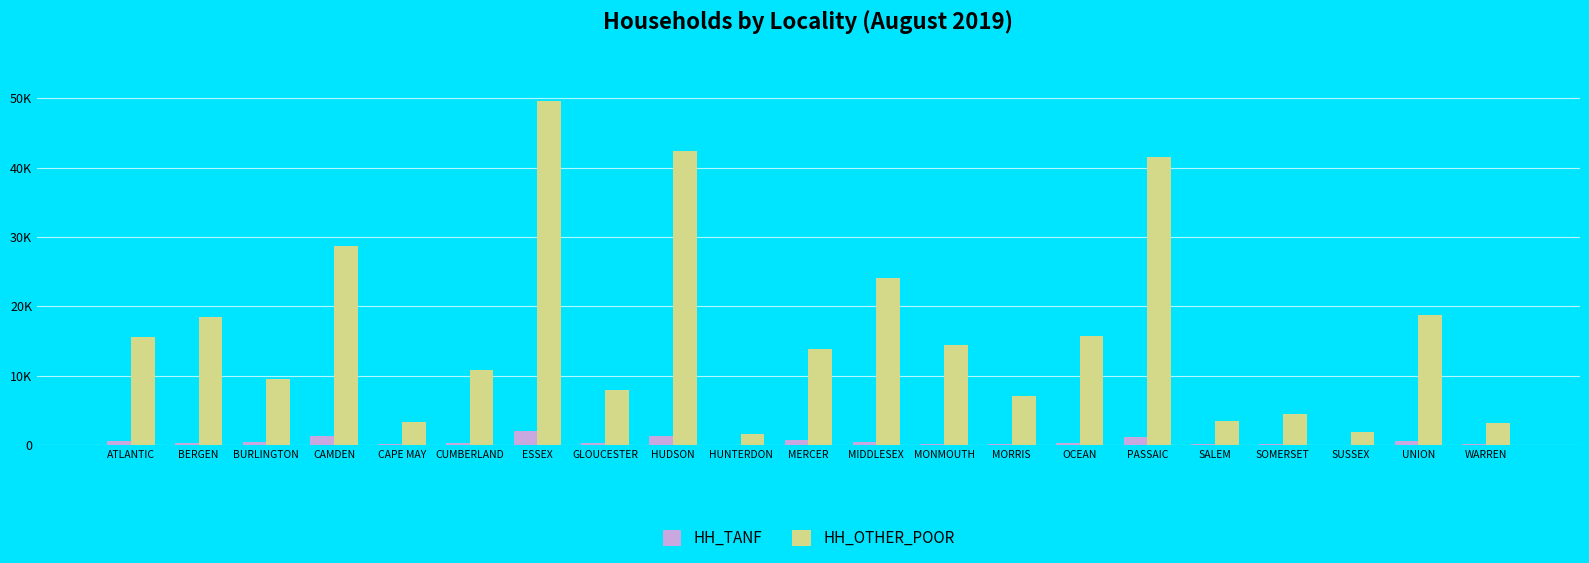

Reading left to right, what are all the values shown in this chart?

HH_TANF: 603	260	403	1340	86	348	2012	294	1340	28	715	466	203	106	313	1088	121	154	38	521	131
HH_OTHER_POOR: 15613	18396	9544	28715	3345	10786	49592	7969	42452	1523	13859	24055	14384	7122	15715	41497	3513	4444	1923	18816	3121